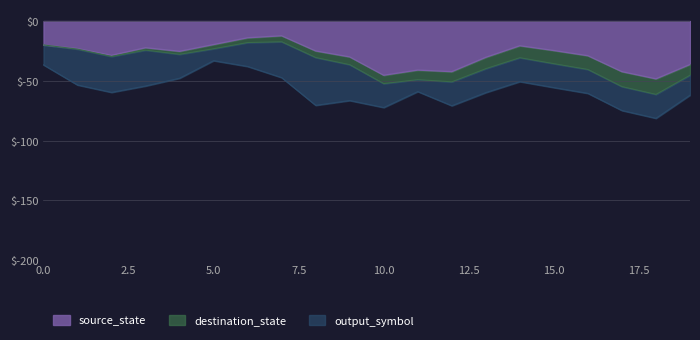

What are all the series names shown in the legend?

source_state, destination_state, output_symbol